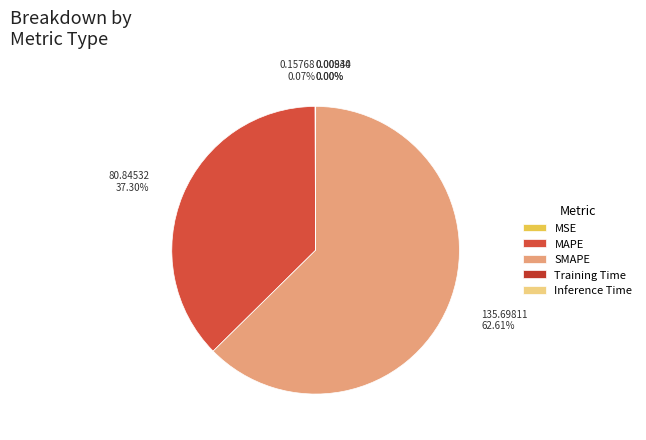

What is the change in value from SMAPE to Inference Time?

-135.7